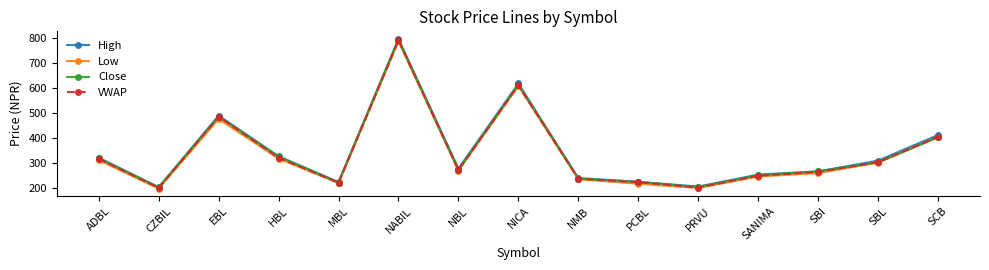

Which category has the highest value in the VWAP series?

NABIL